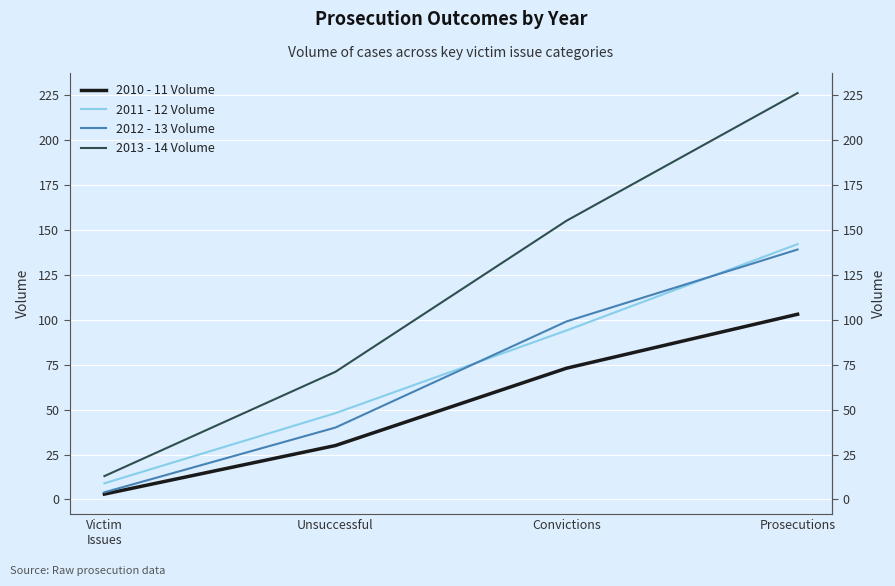

Count the number of data series in this chart.

4